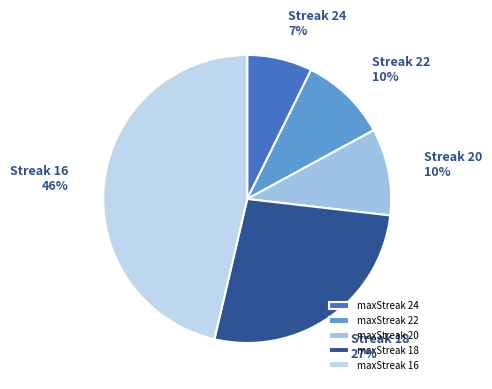

How many slices are in this pie chart?

5